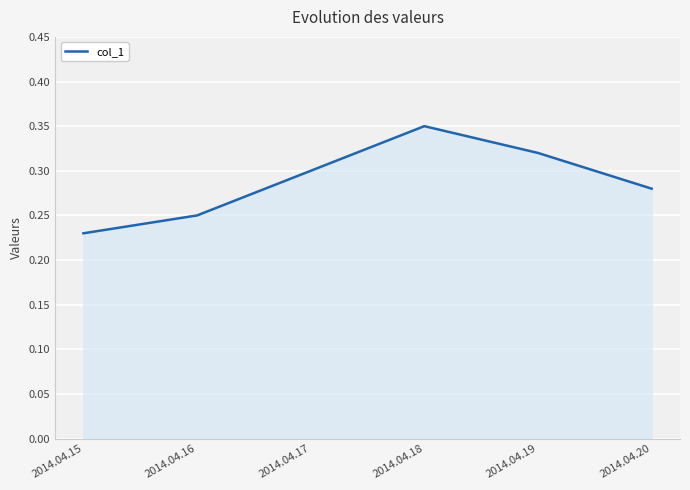

How many values are between 0 and 1?

6